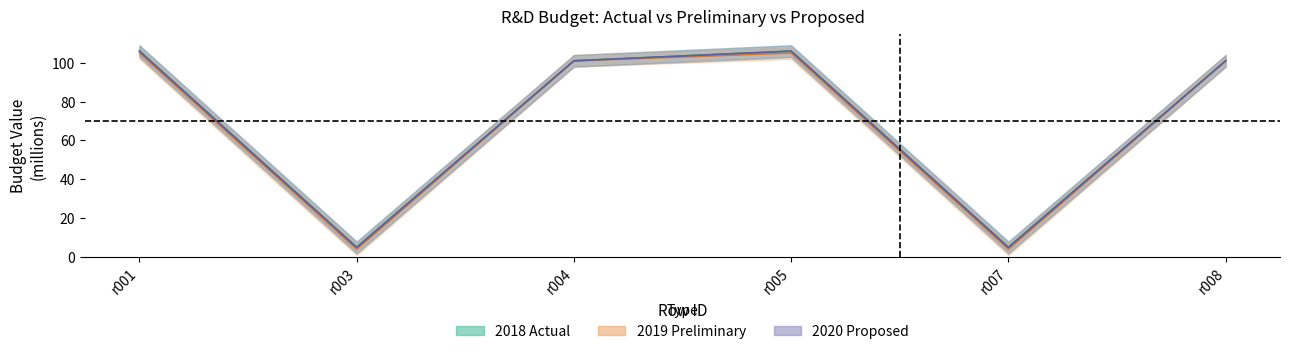

Reading left to right, list all the values displayed in this chart.

field_2018_actual: r001=106	r003=5	r004=101	r005=106	r007=5	r008=101
field_2019_preliminary: r001=105	r003=4	r004=101	r005=105	r007=4	r008=101
field_2020_proposed: r001=106	r003=5	r004=101	r005=106	r007=5	r008=101